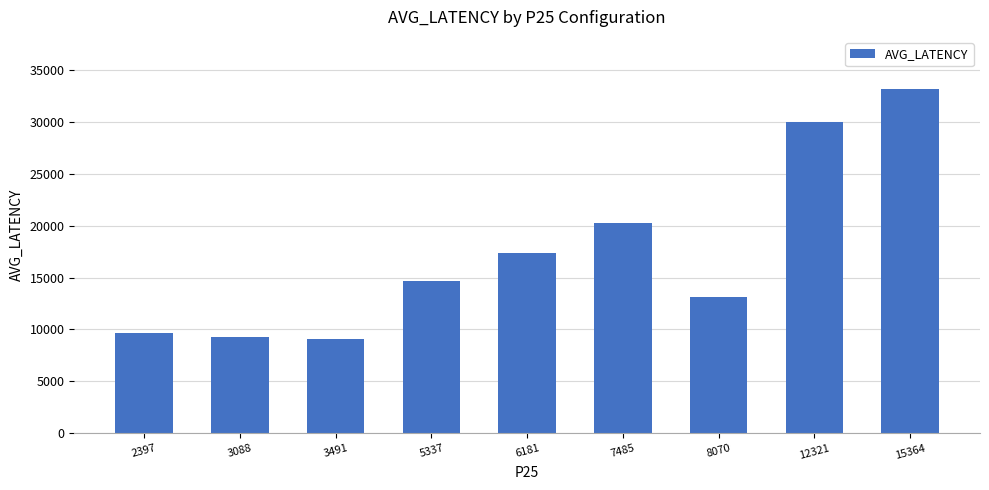

What is the minimum value shown in the chart?

9090.7